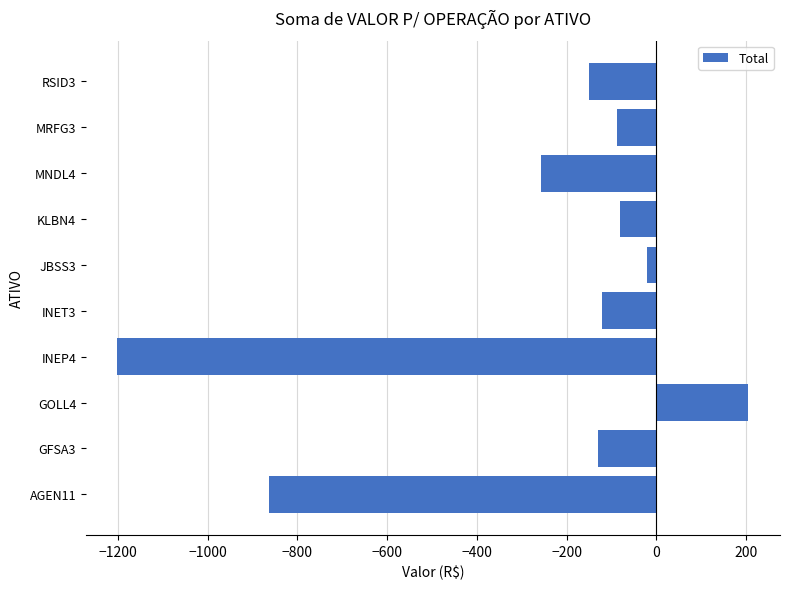

What is the change in value from INEP4 to MNDL4?

+945.3